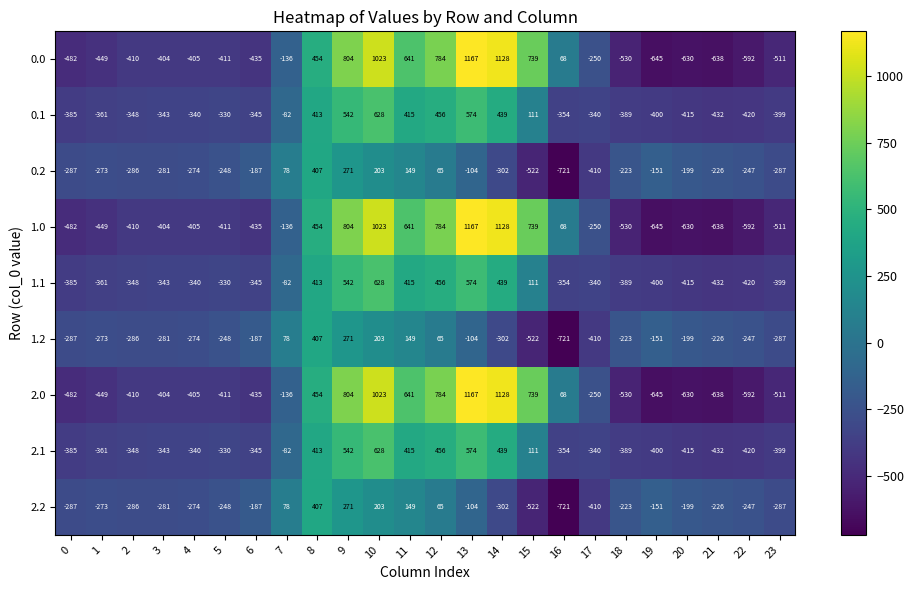

At which category is the sum across all series the highest?

10